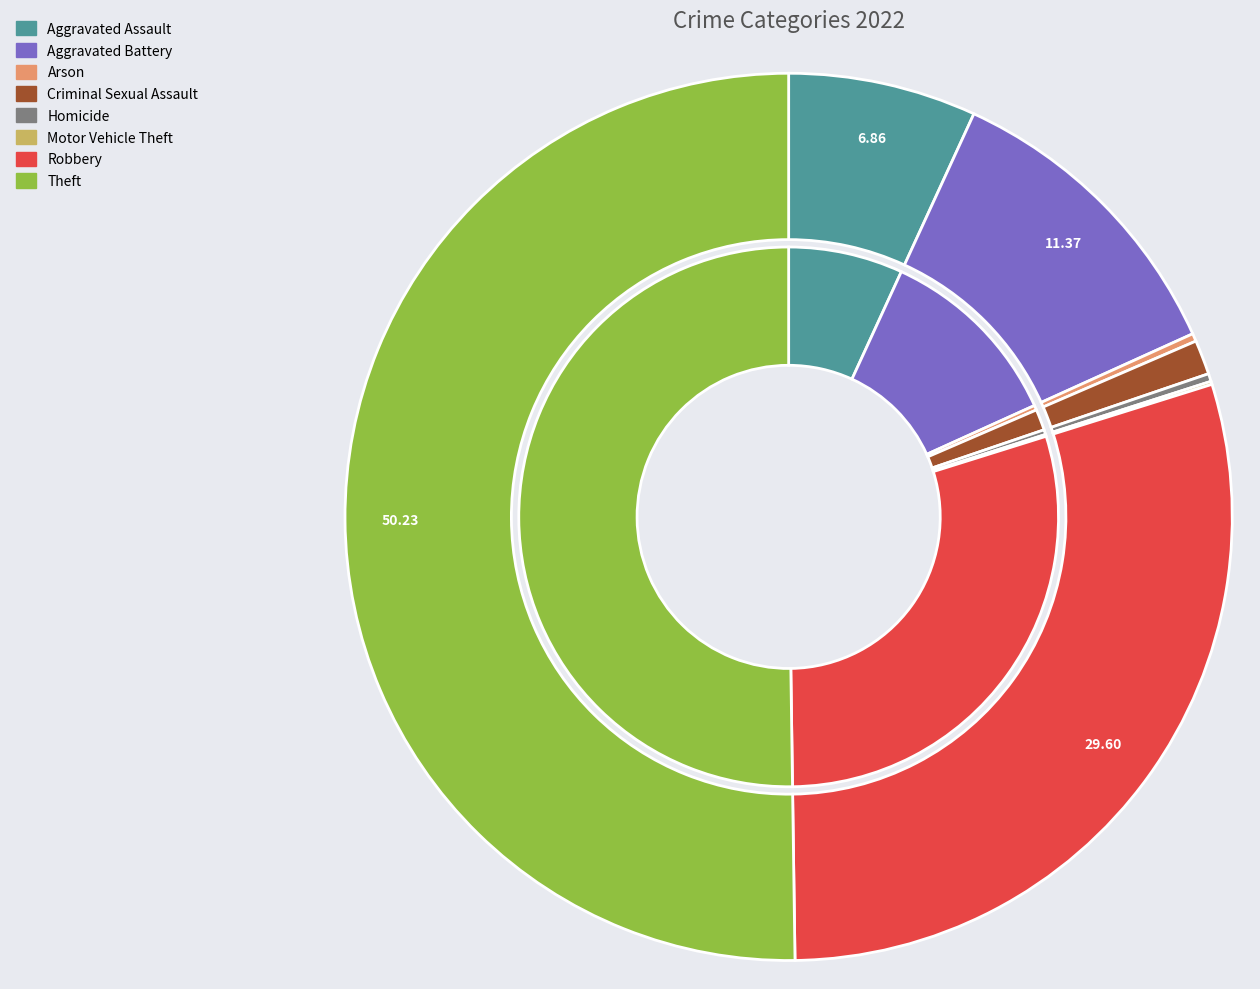

How many slices are in this pie chart?

8